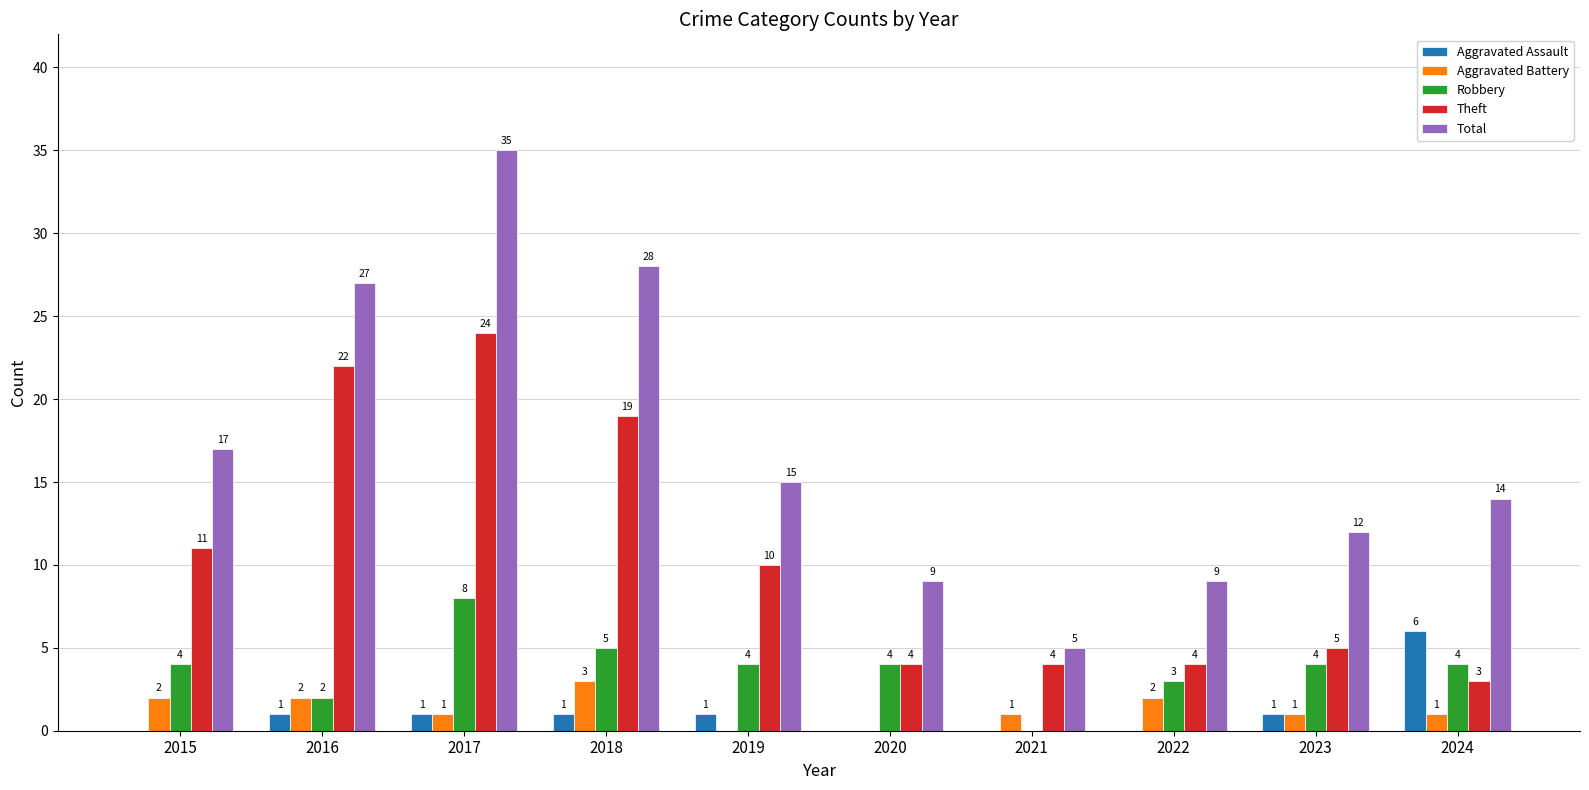

At which category does the chart reach its peak across all series?

2017